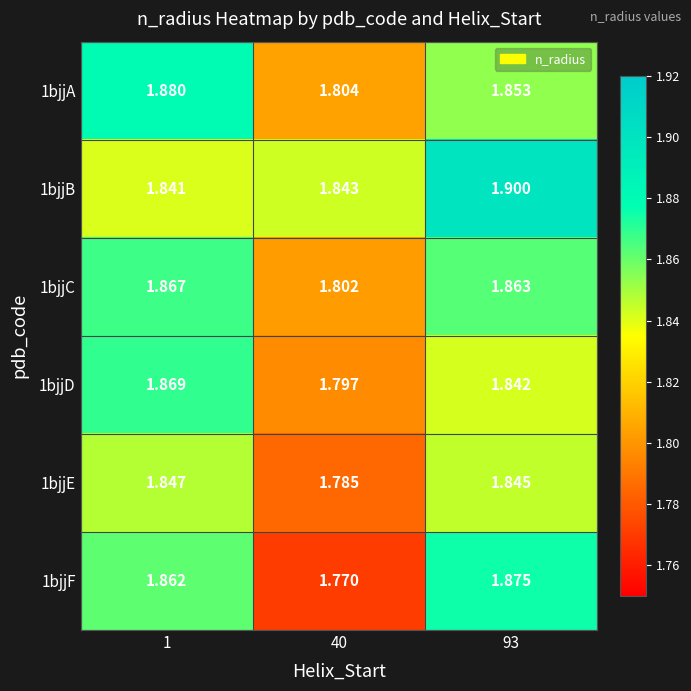

Is the value of 1bjjE at 1 greater than the value of 1bjjD at 1?

No